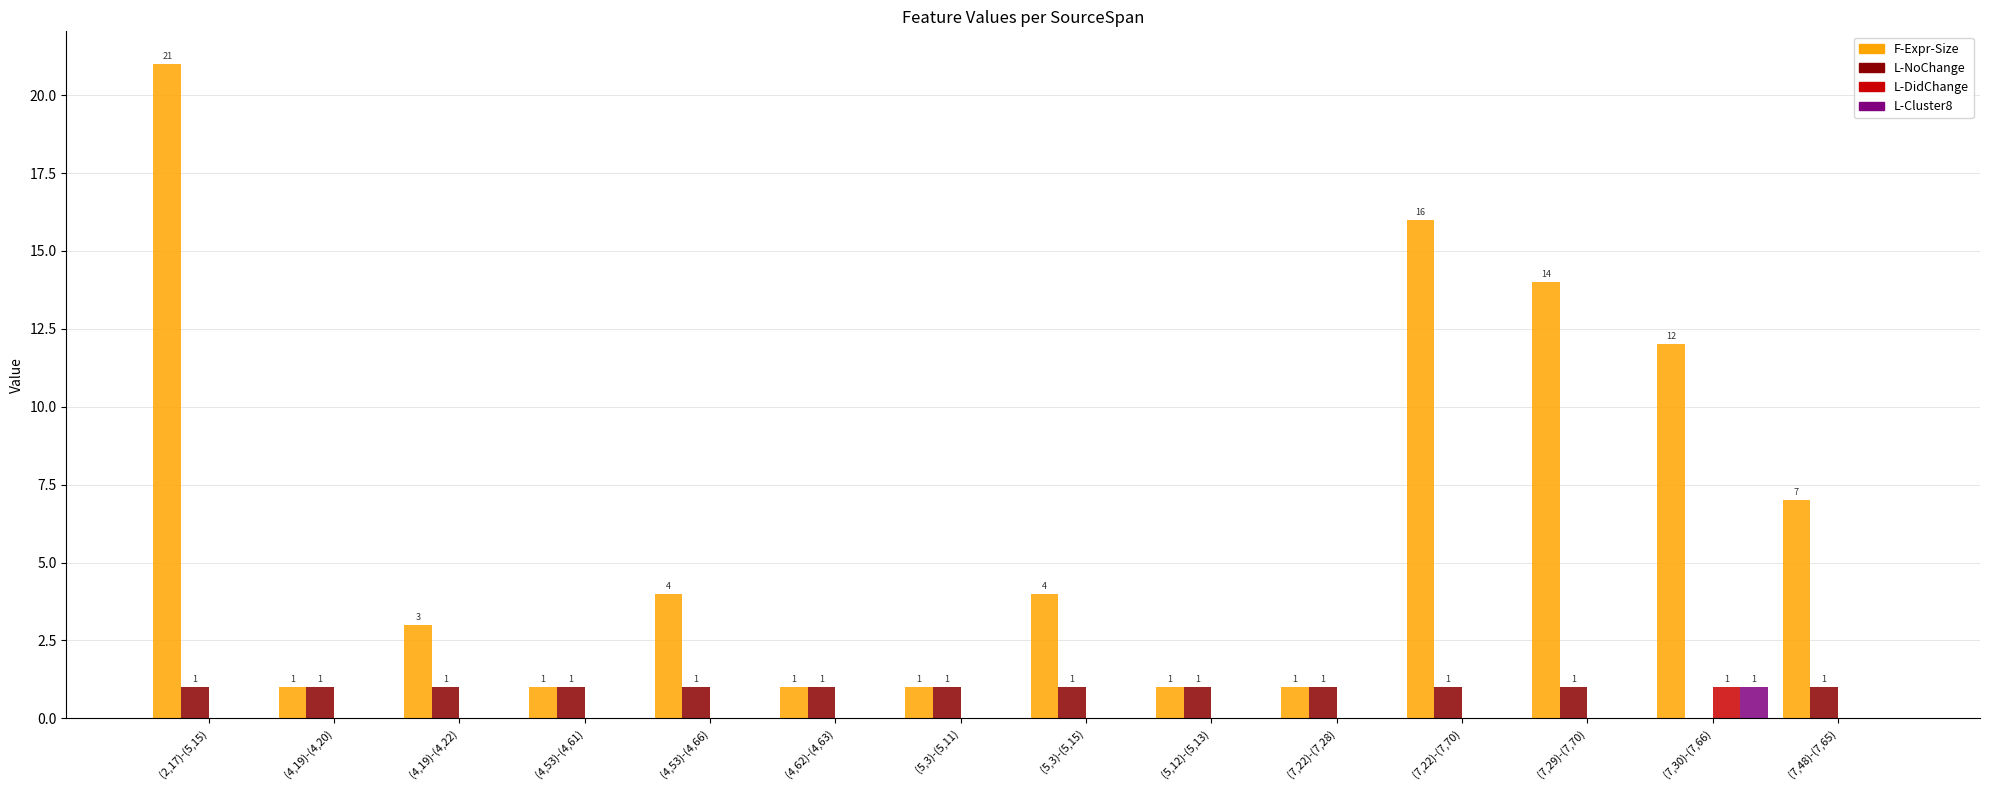

At which label does F-Expr-Size first exceed 4?

(2,17)-(5,15)